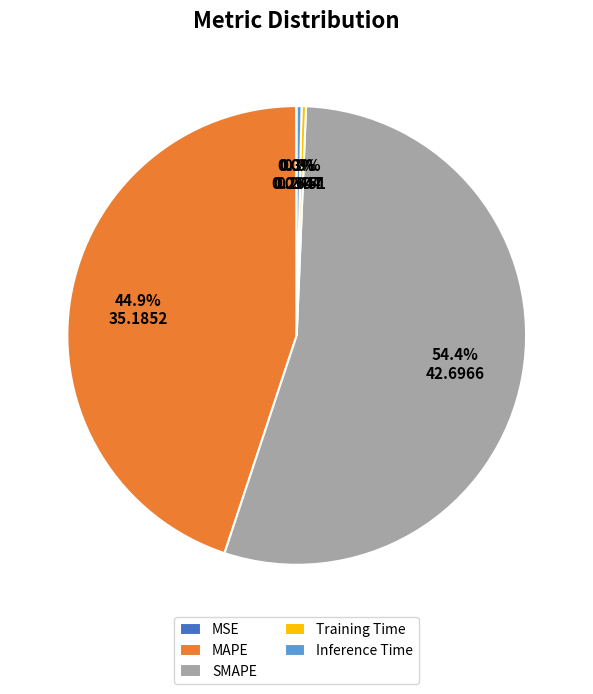

How much of the chart is everything except MAPE?

55.1%